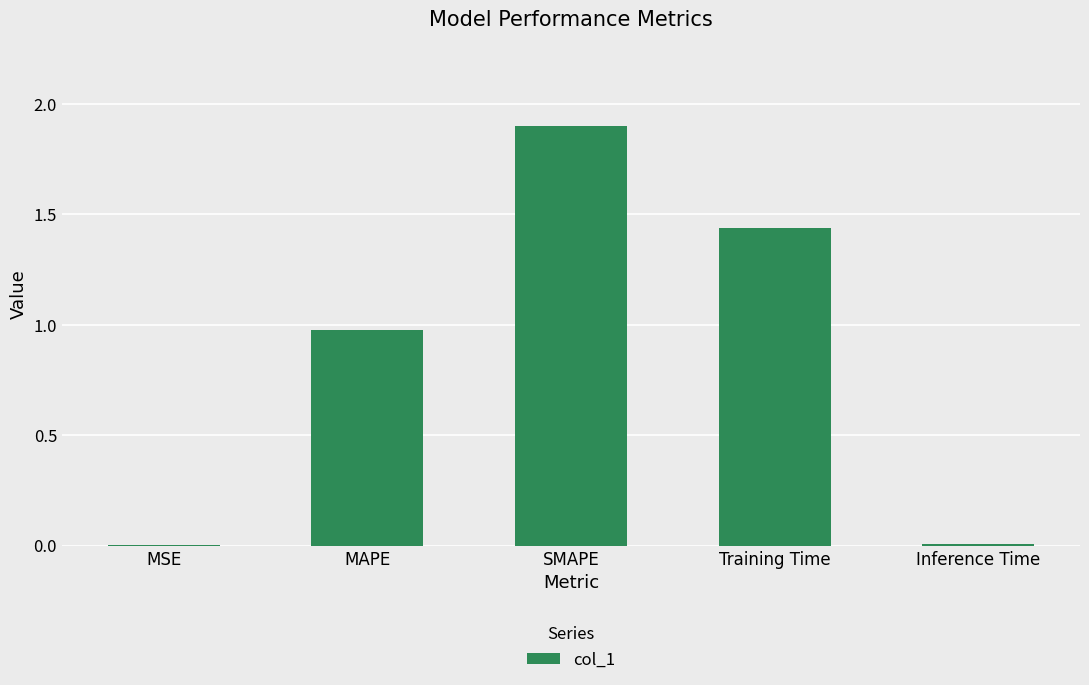

Is it true that the value at MSE is 0.0?

True